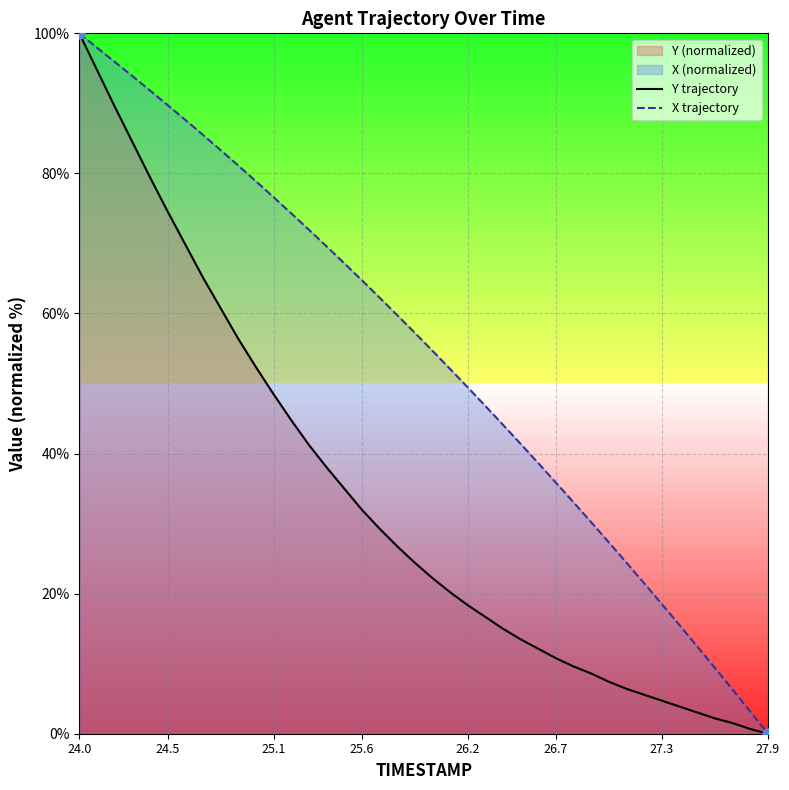

What is the total value across all series at 24.0?

200.0